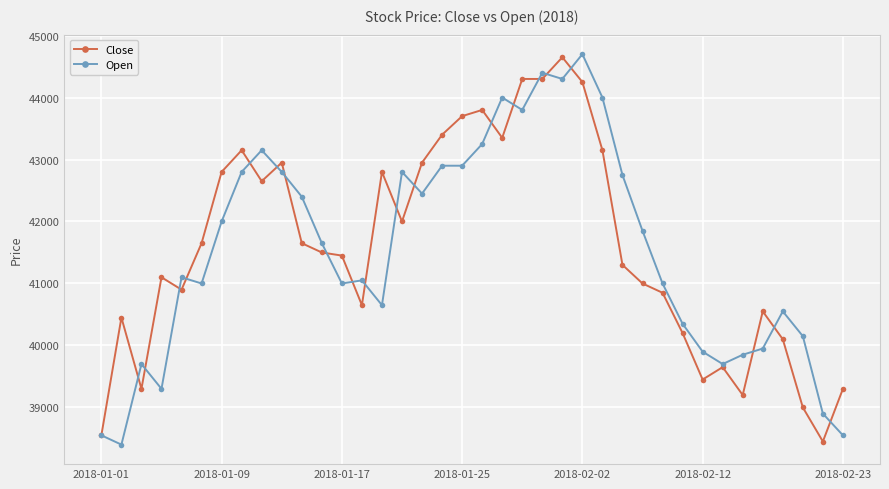

What is the maximum value for Close?

44650